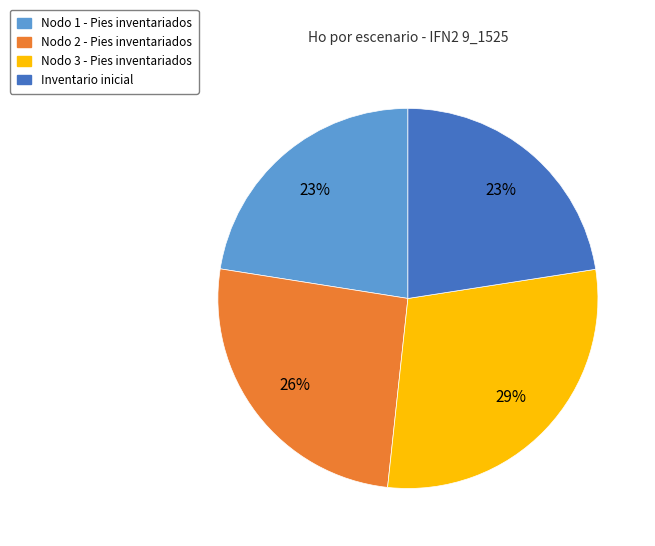

Count the number of slices in the pie.

4